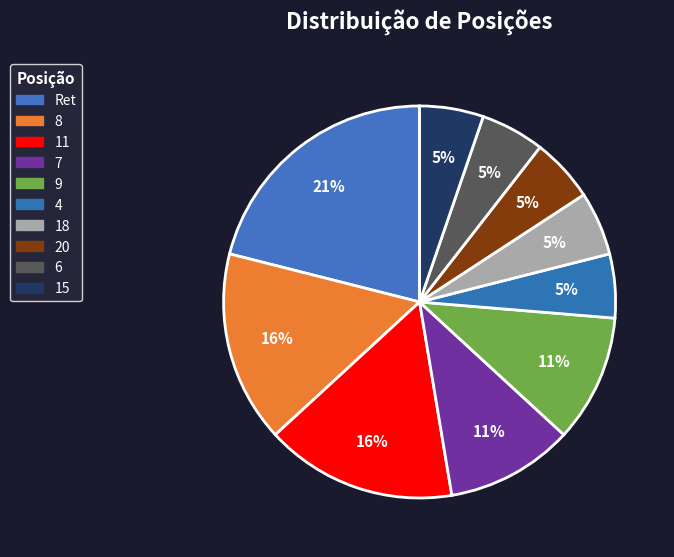

What is the change in value from 7 to 15?

-1